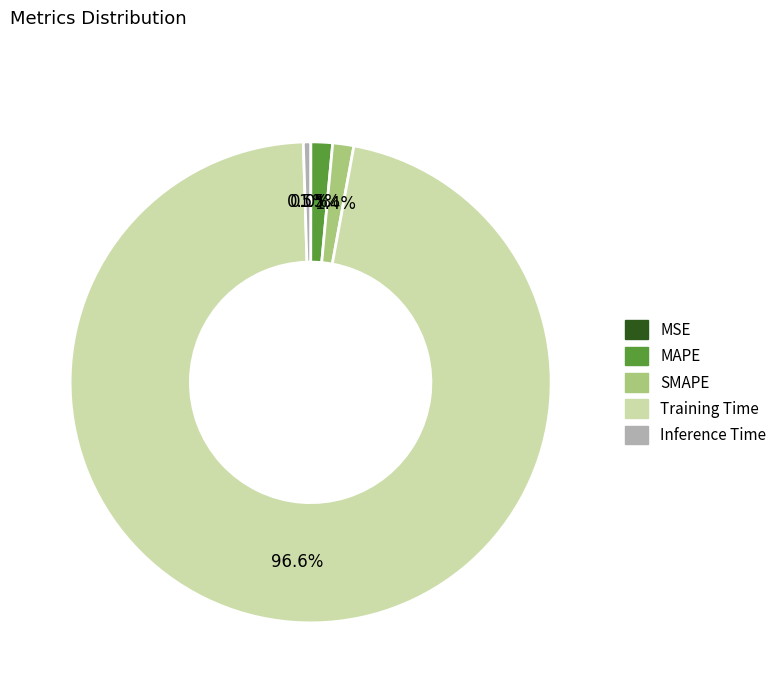

Between Inference Time and MAPE, which is larger?

MAPE